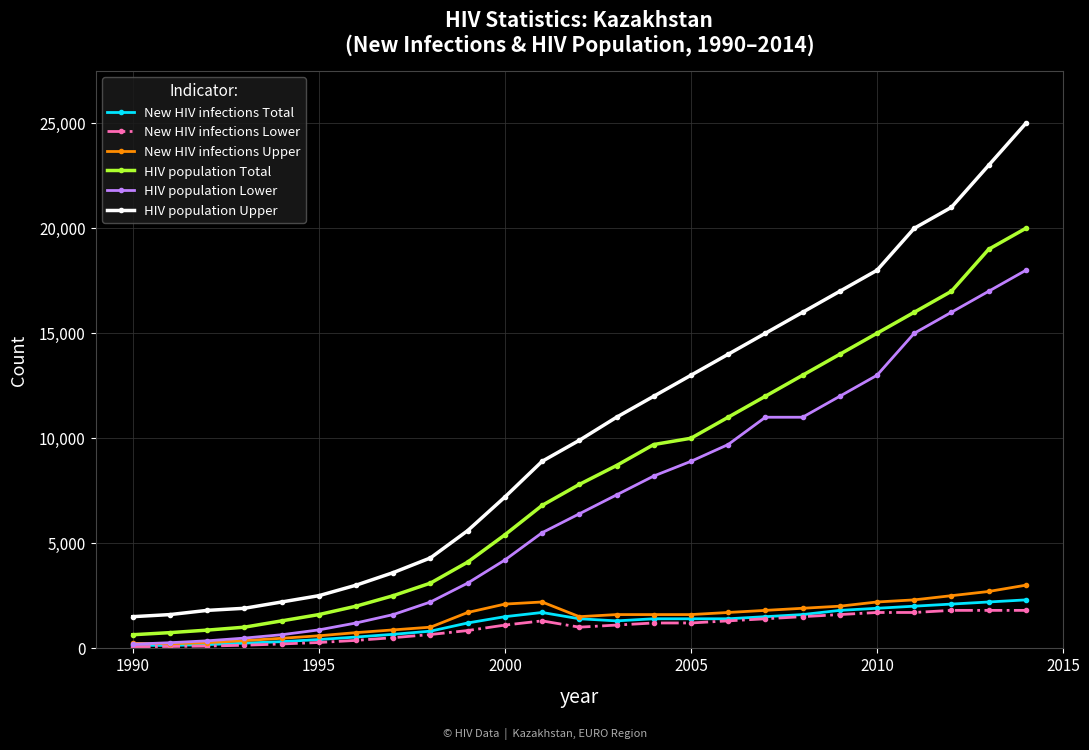

What is the maximum value for HIV population Lower?

18000